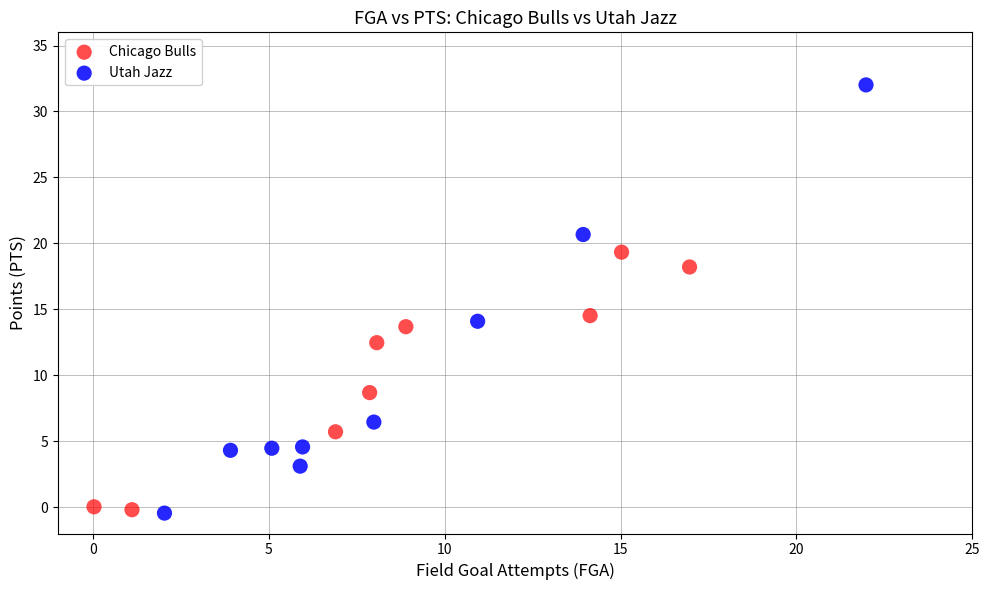

Which series has the largest Y range (max minus min)?

Utah Jazz